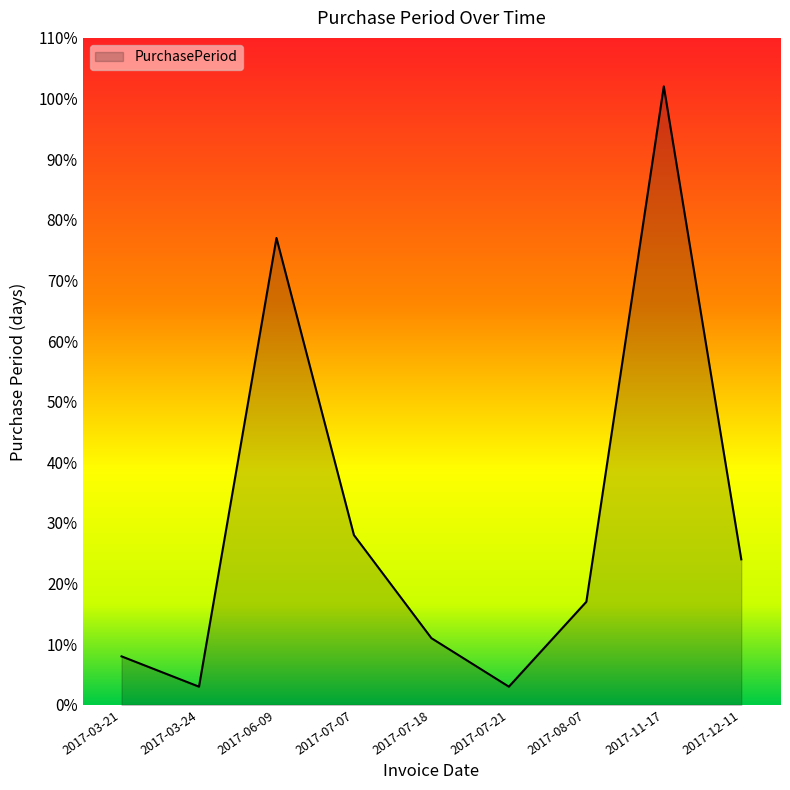

How many values are below 17?

4